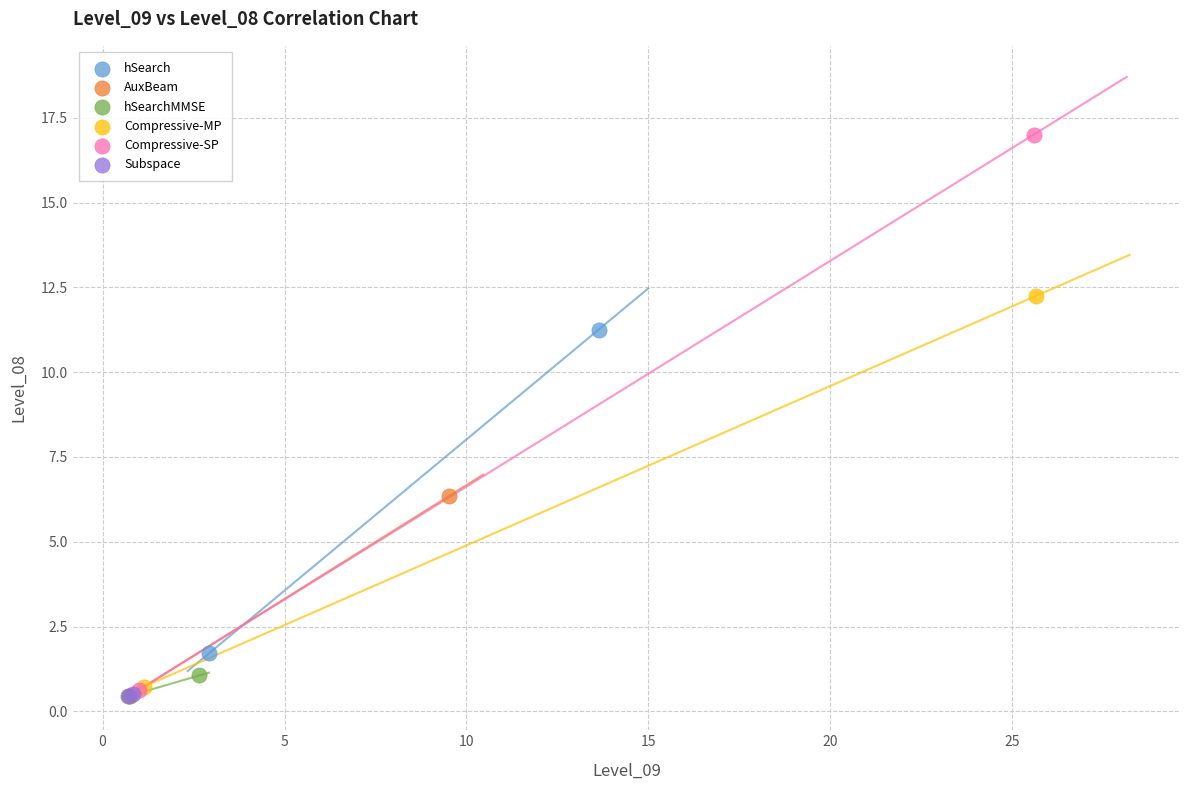

What are all the series names shown in the legend?

hSearch, AuxBeam, hSearchMMSE, Compressive-MP, Compressive-SP, Subspace